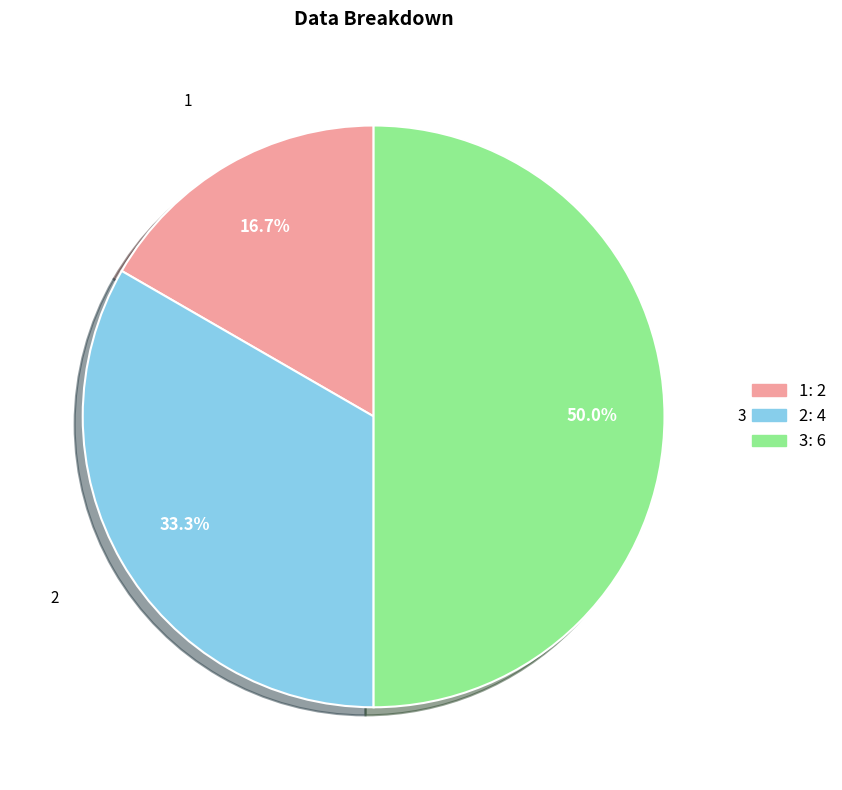

Does 2 represent more than half of the total?

No